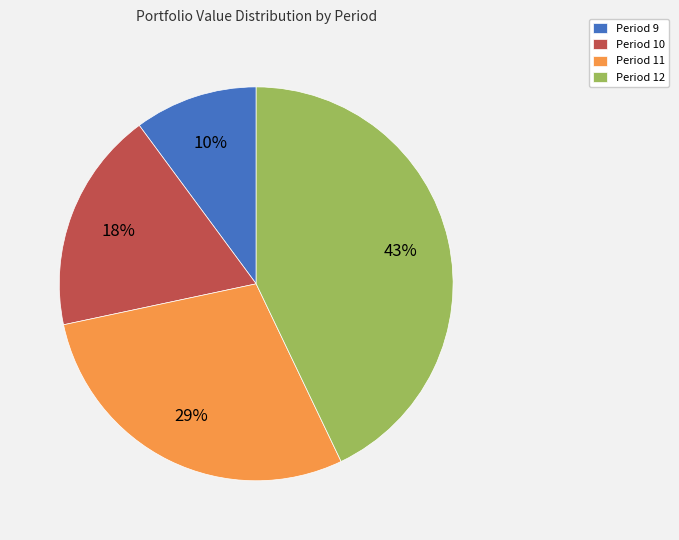

Count the number of slices in the pie.

4